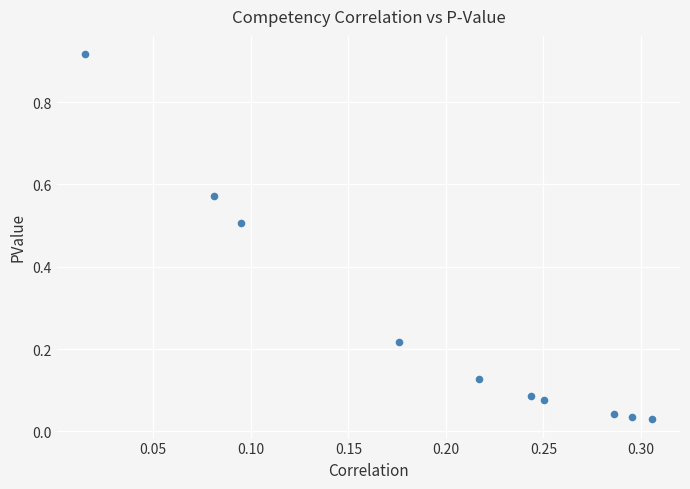

What is the range of X values (max minus min)?

0.3